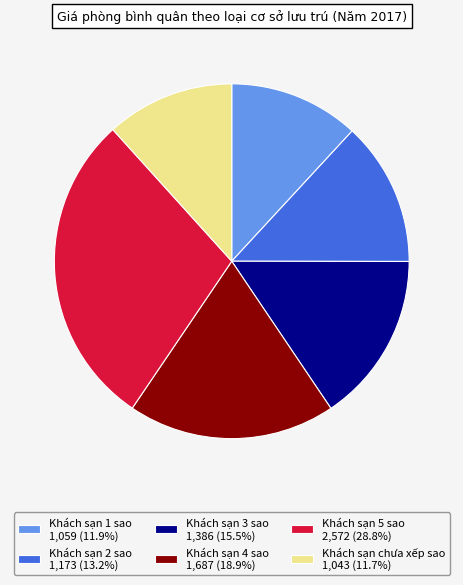

How many segments does this pie chart have?

6